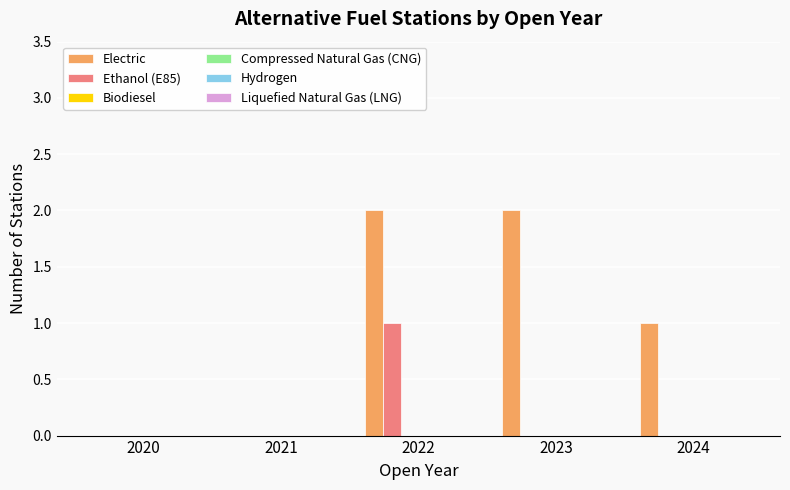

Does the chart contain stacked bars?

No